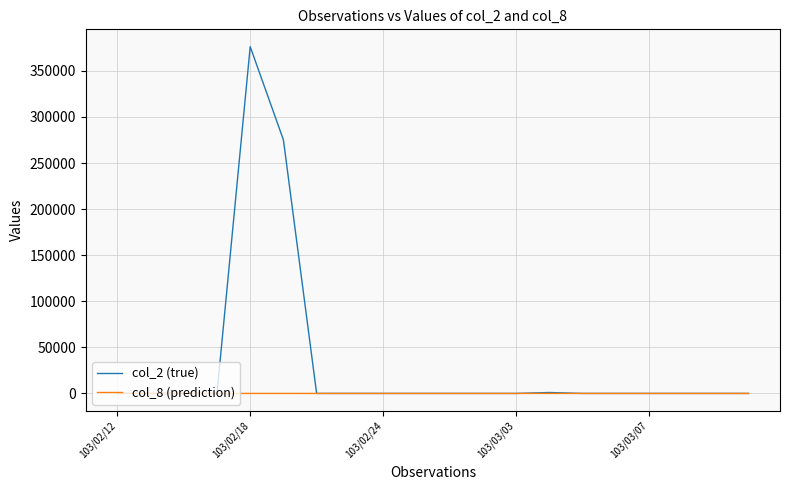

Which series has the largest total across all categories?

col_2 (true)